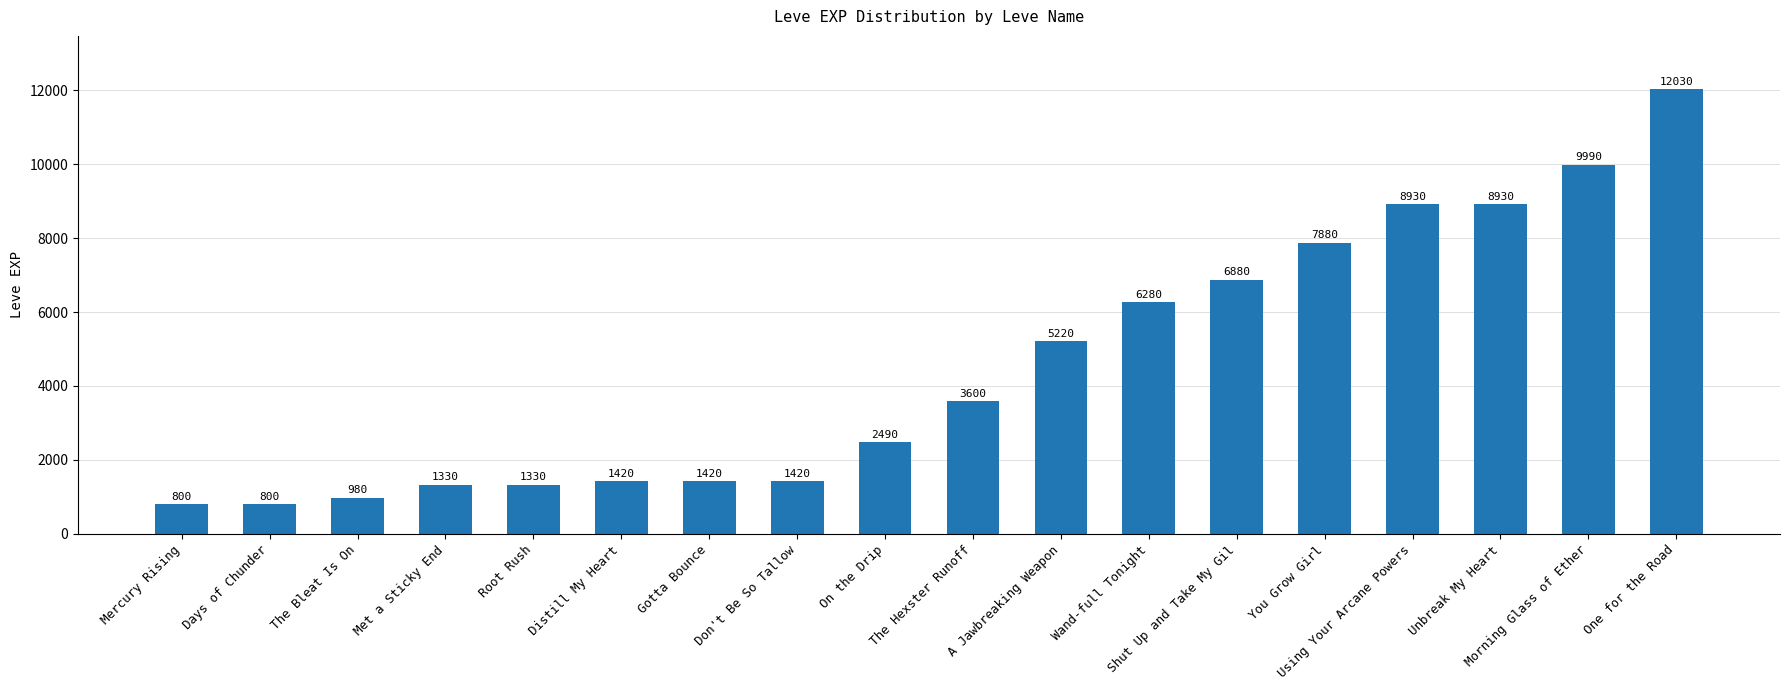

Is it true that the value at Days of Chunder is 1352?

False